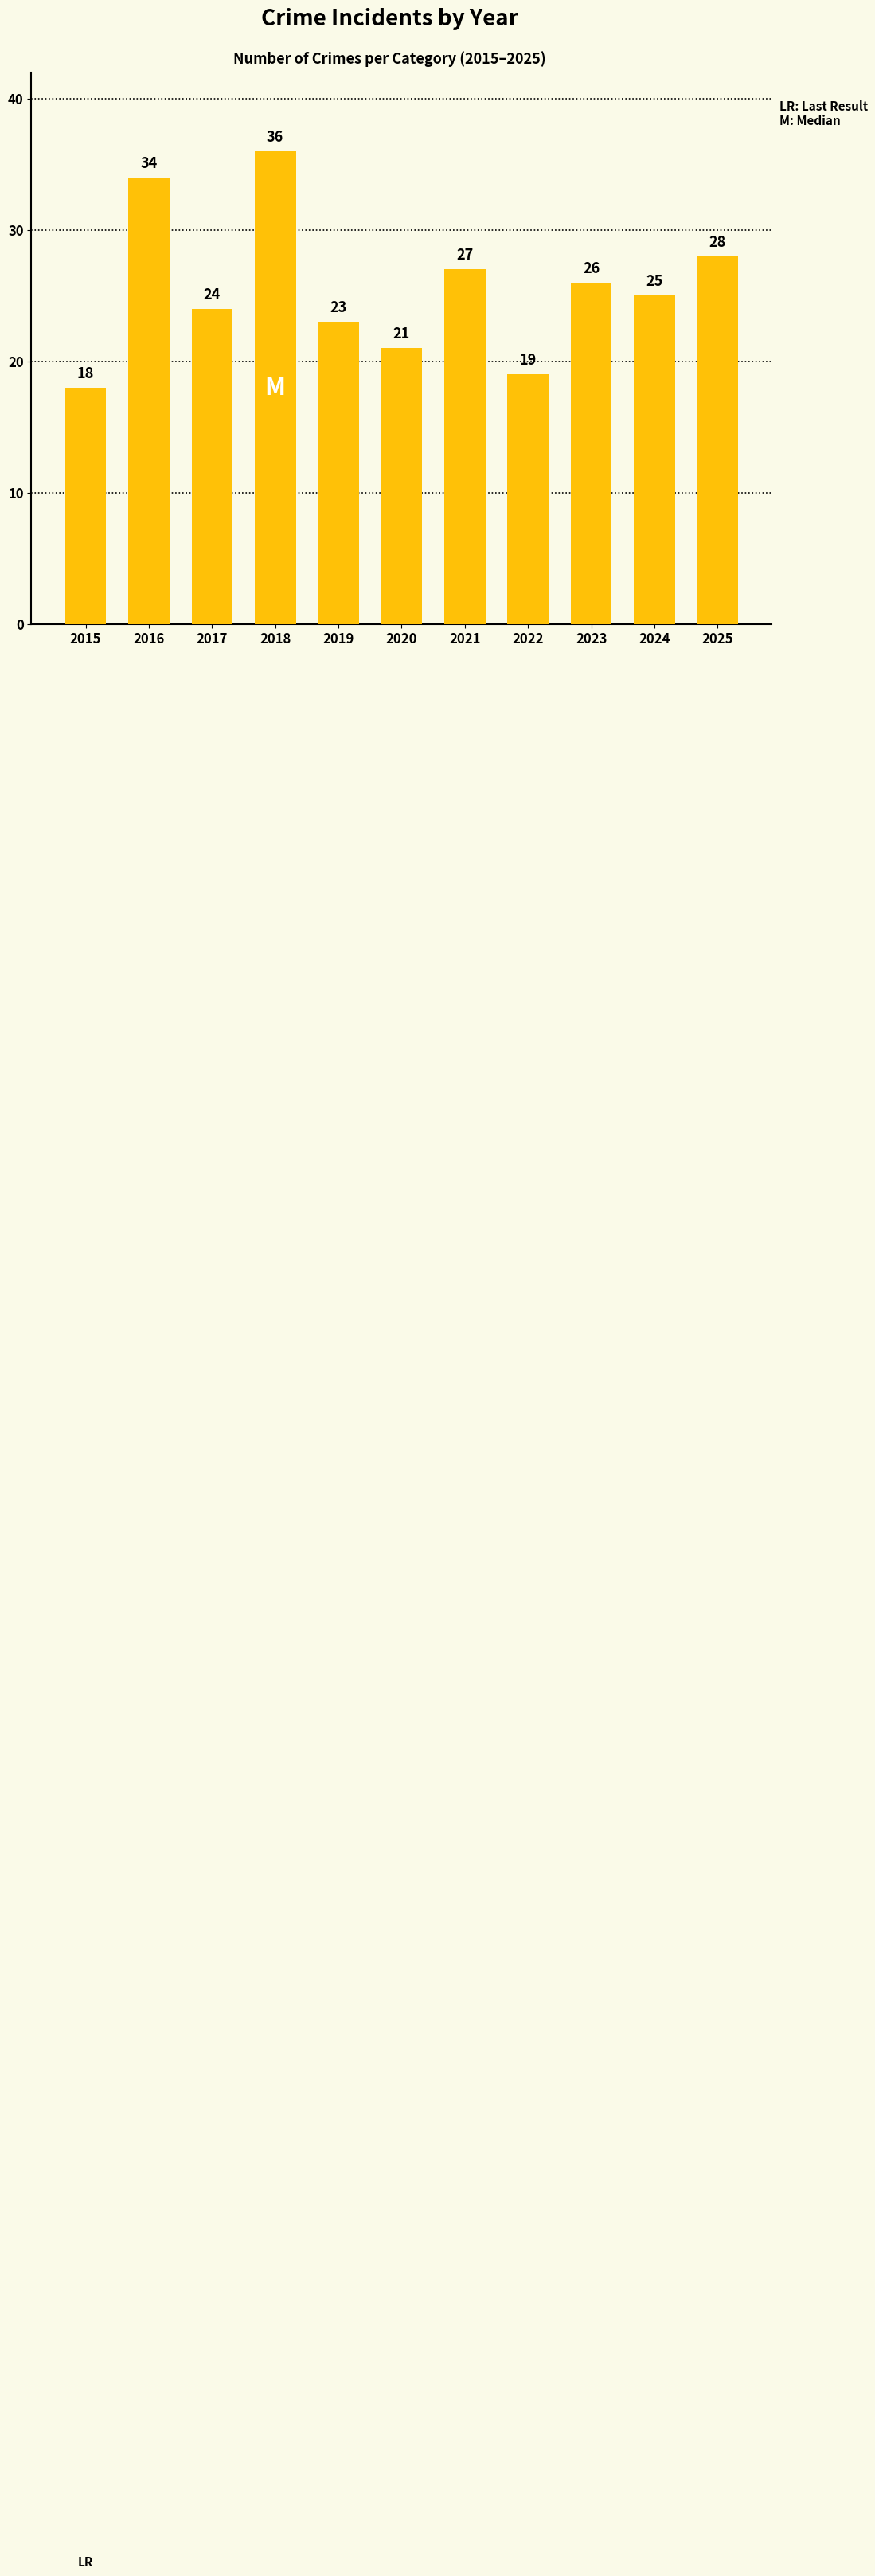

Does the chart contain any negative values?

No